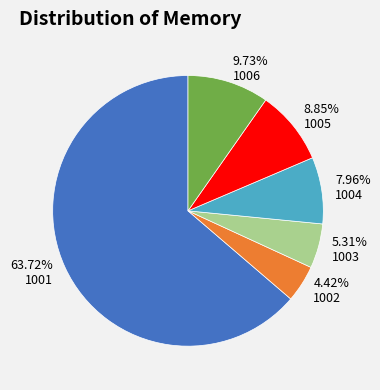

Do 7.96% 1004 and 8.85% 1005 together represent more than half of the pie?

No